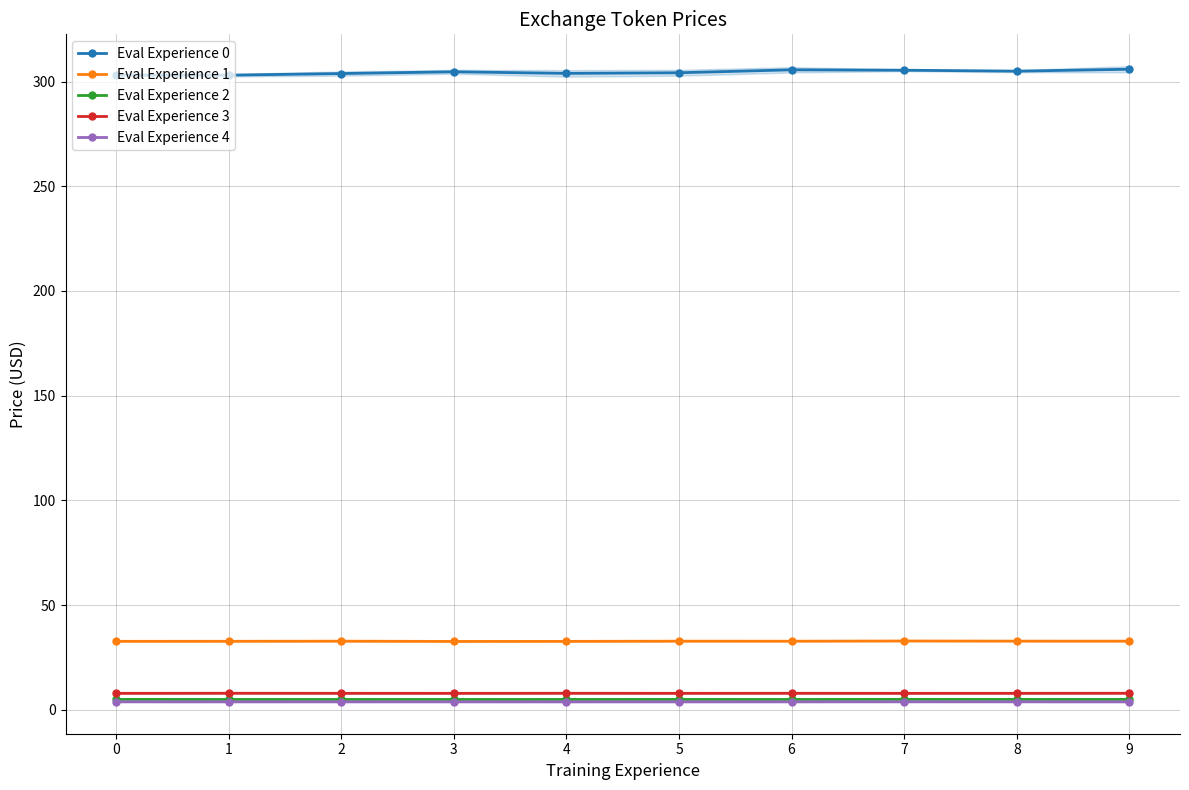

Where is the first local maximum for Eval Experience 0?

3